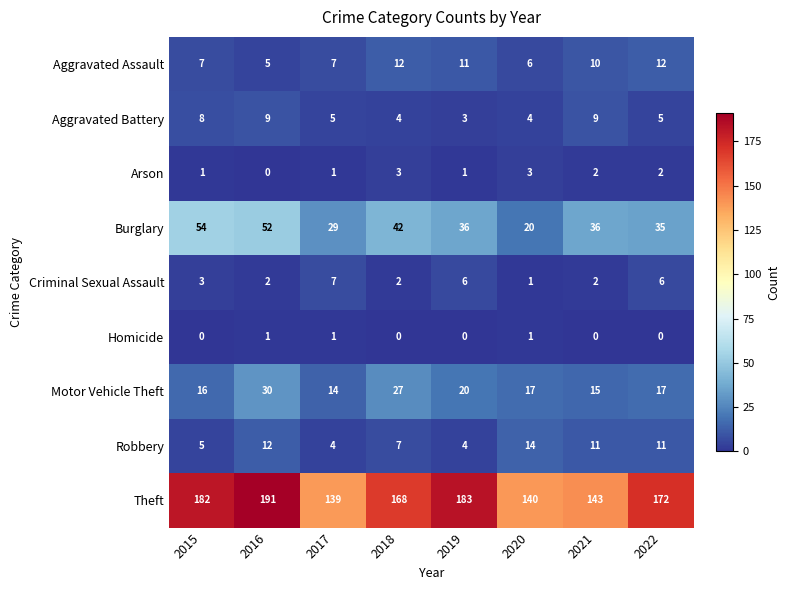

Which category has the highest value across all series?

2016